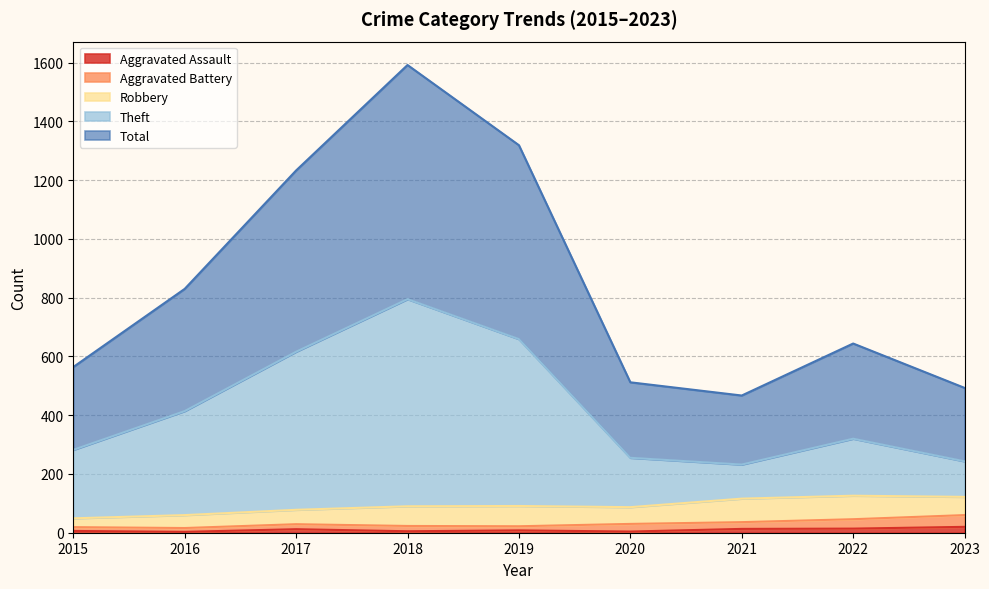

How many interior local valleys does the Total series have?

1